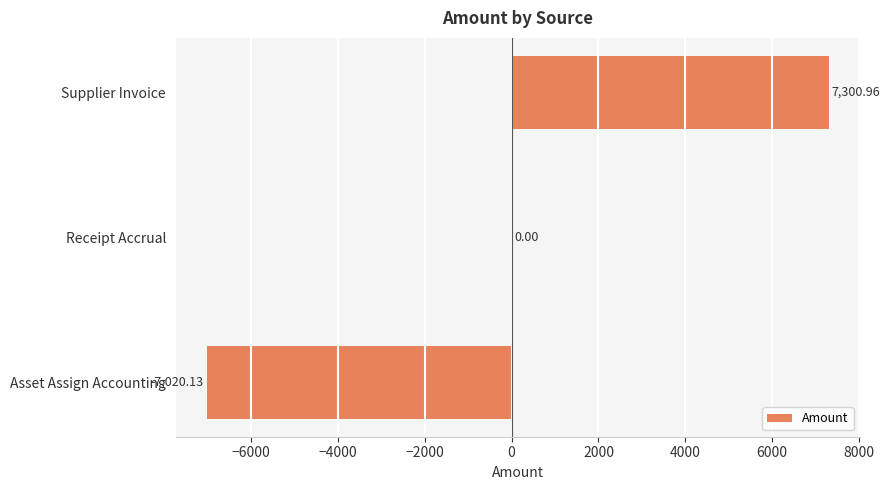

Count the number of categories in the chart.

3